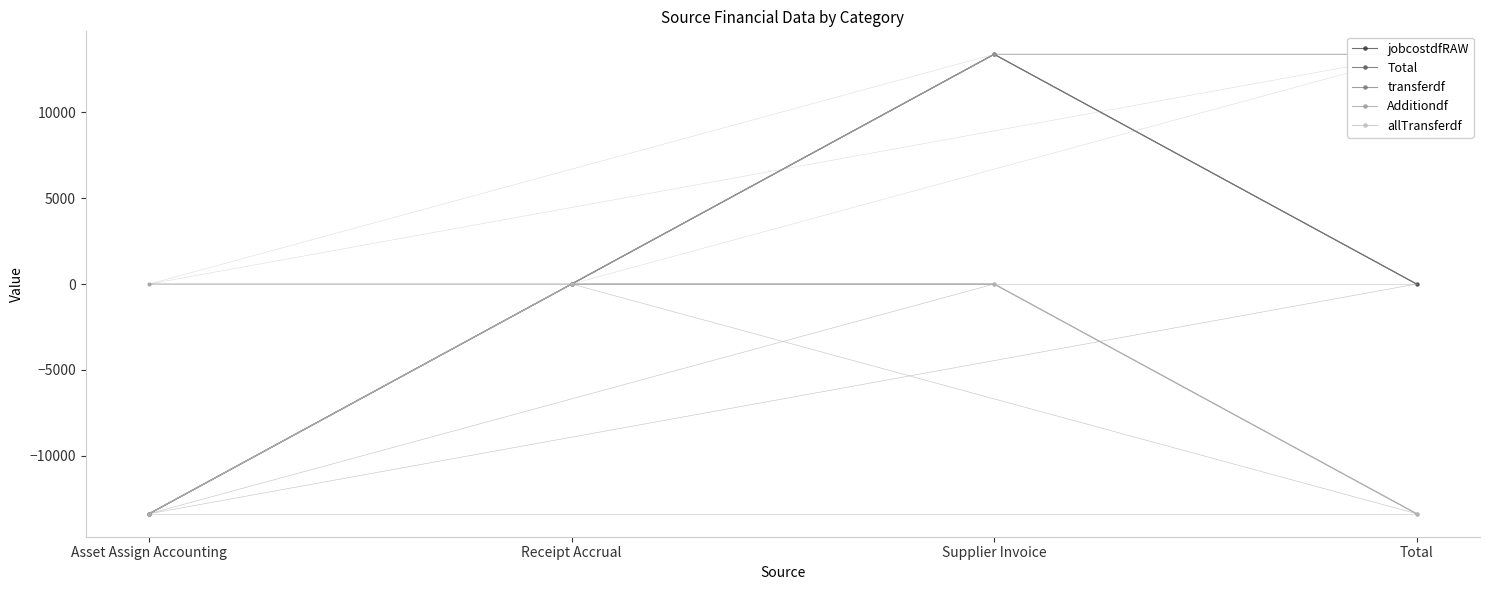

How many values in jobcostdfRAW are below zero?

1